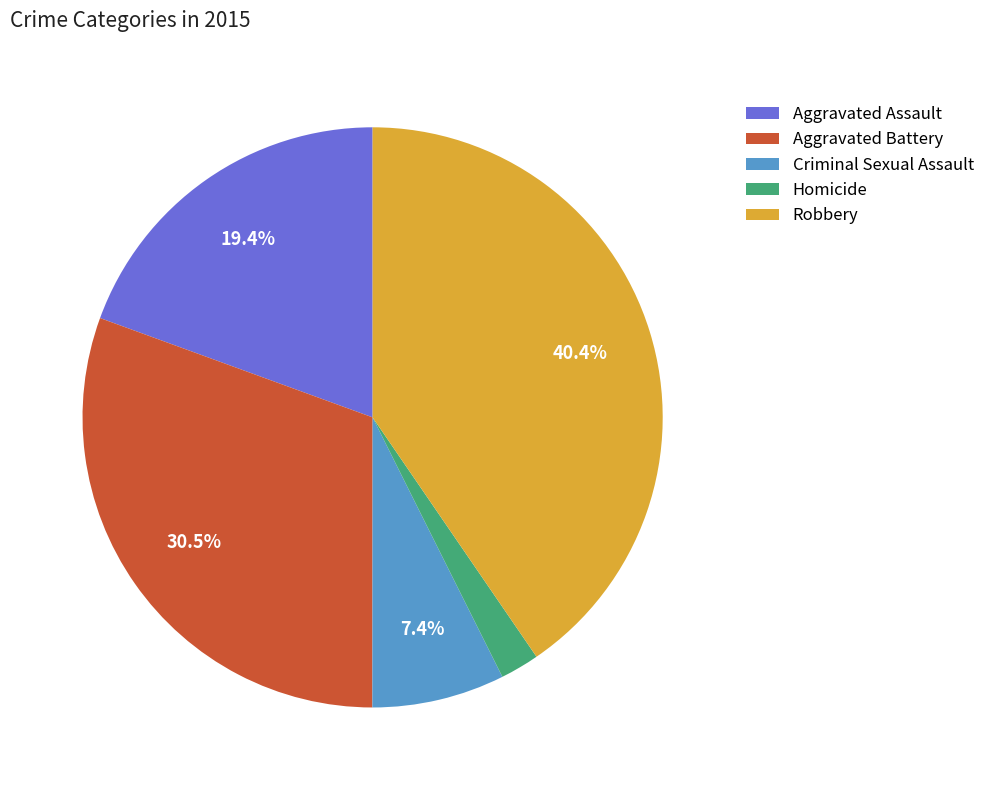

Does any single category account for the majority?

No